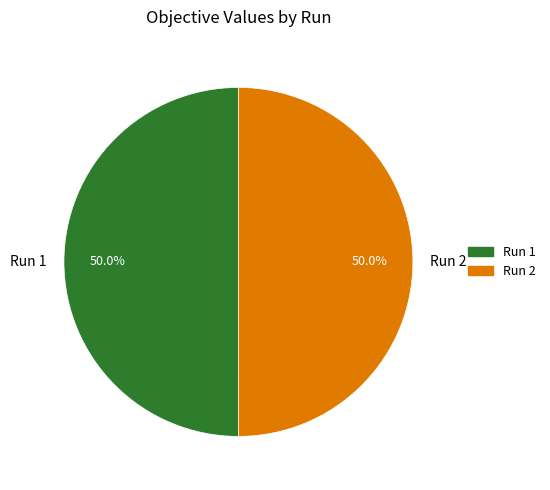

To the nearest percent, what percentage of the pie is Run 1?

50%